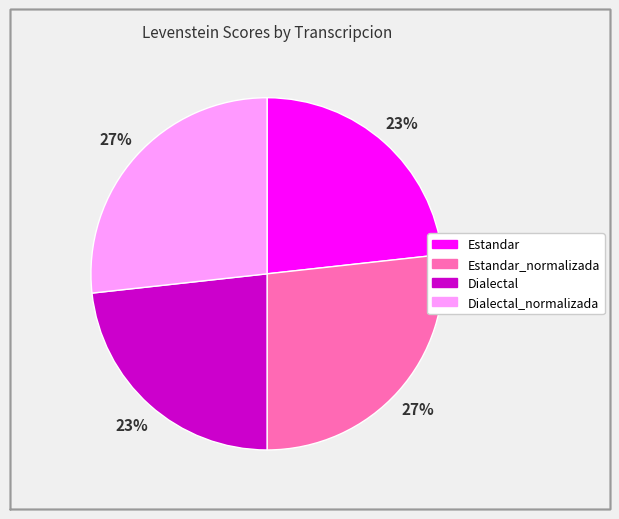

Is there any slice that represents more than half of the pie?

No